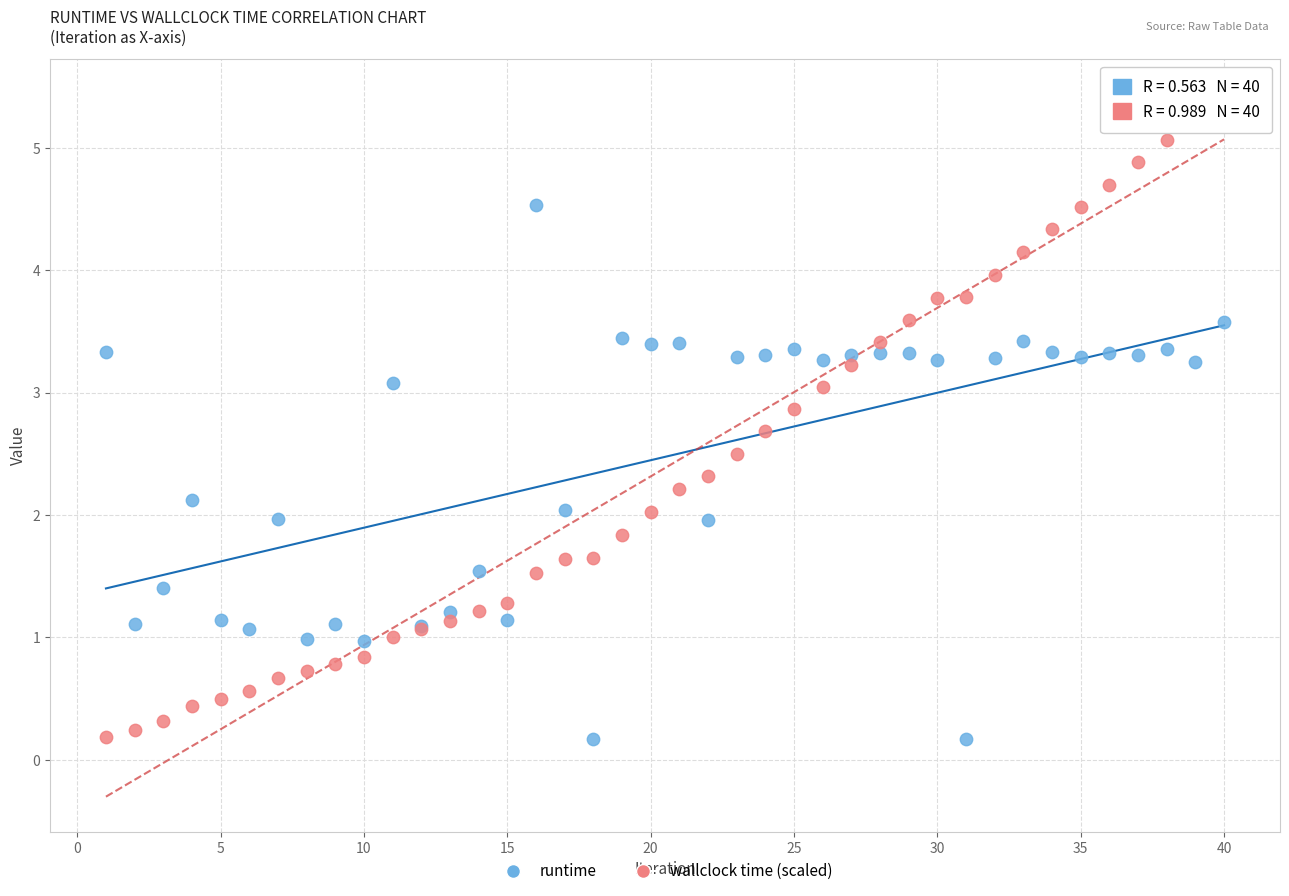

What is the X range (max minus min) for the scatter plot?

39.0